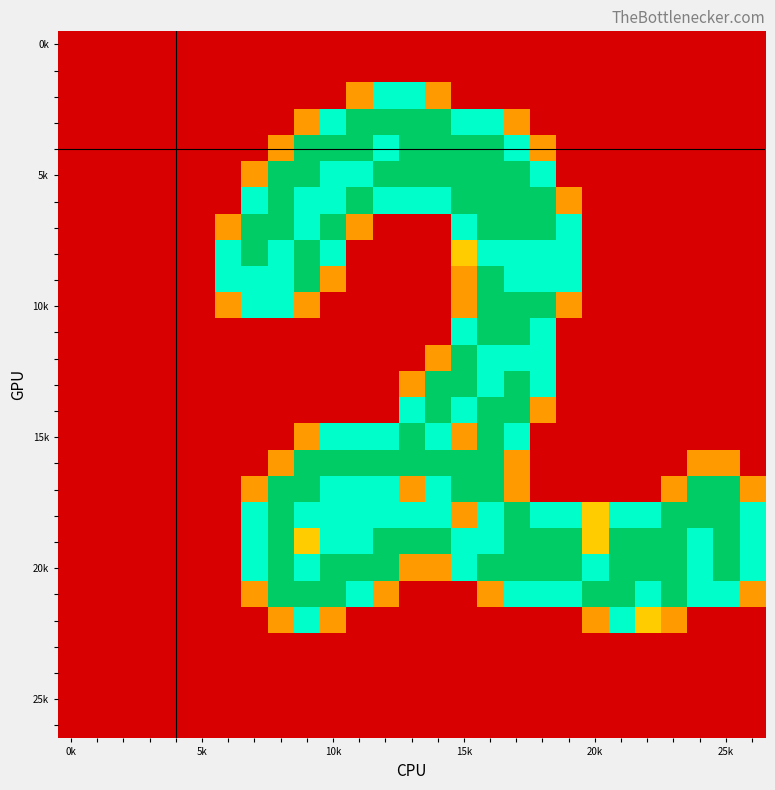

At which category is the sum across all series the highest?

16